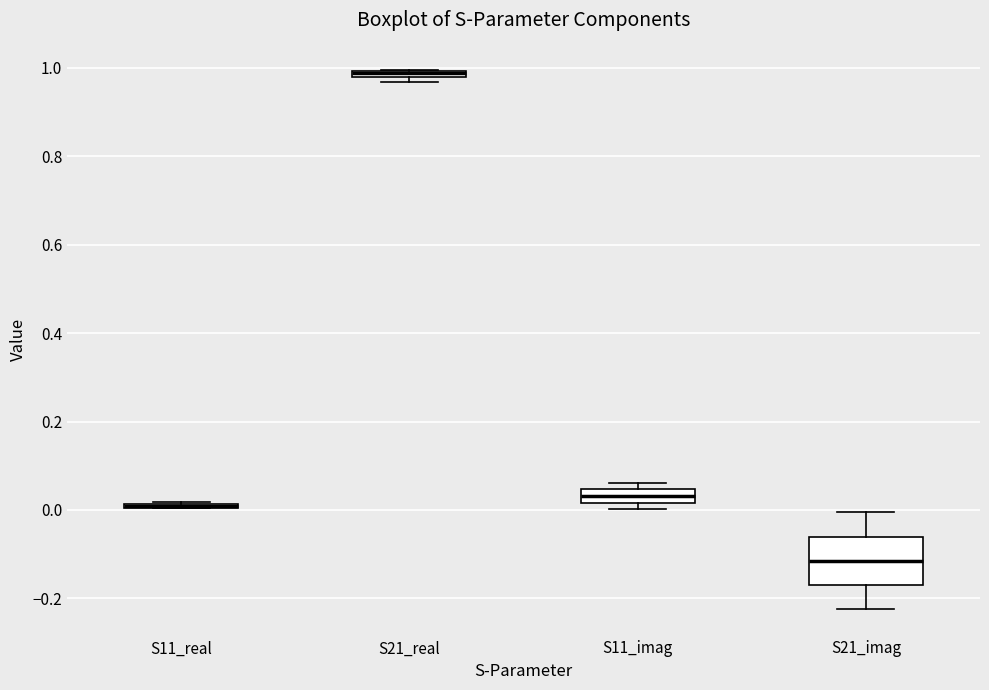

Comparing the boxes themselves (not the whiskers), which one is the tallest?

S21_imag